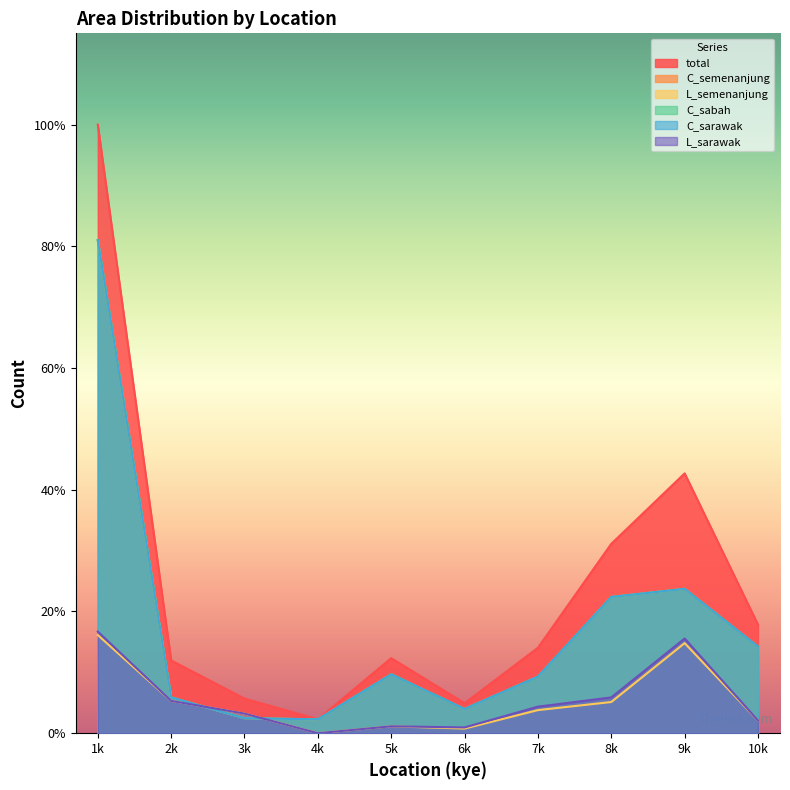

Does the chart display data point markers on the line(s)?

No